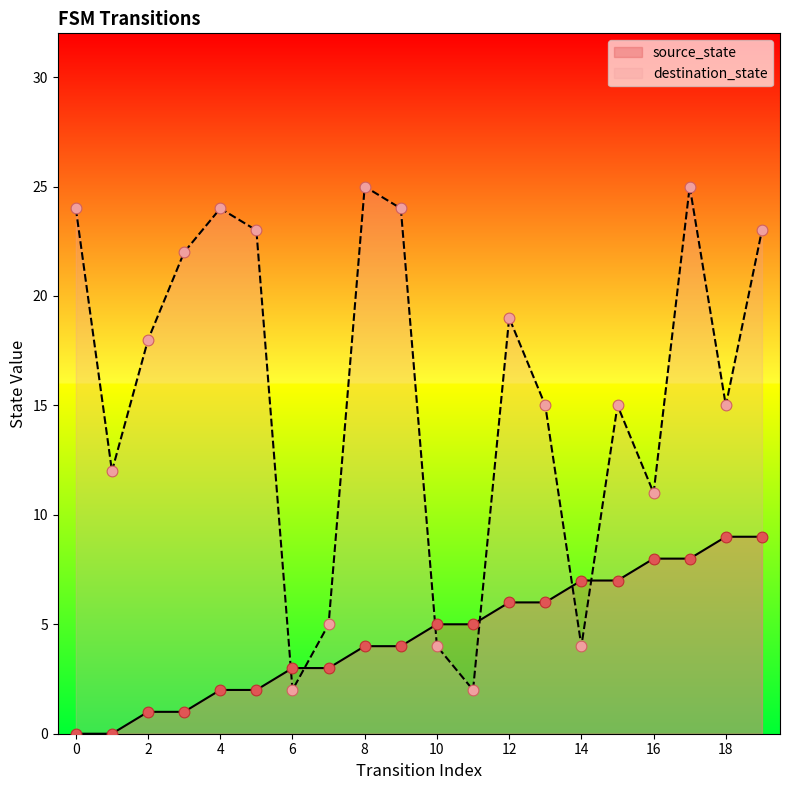

What is the total value across all series at 18?

24